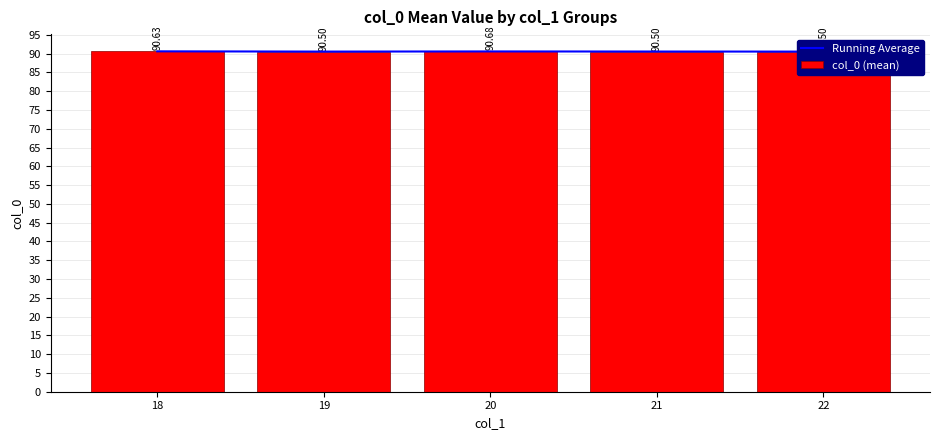

At which category does the chart reach its peak across all series?

20